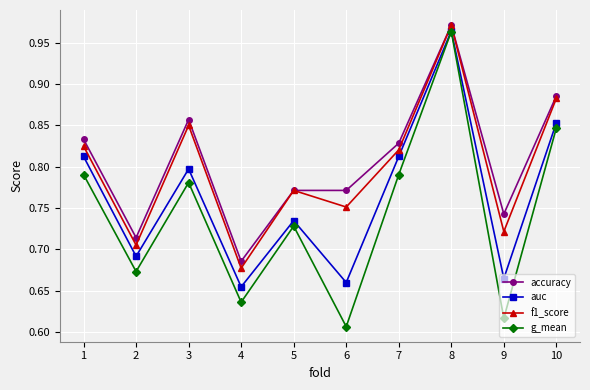

Which series has the widest spread of values?

g_mean